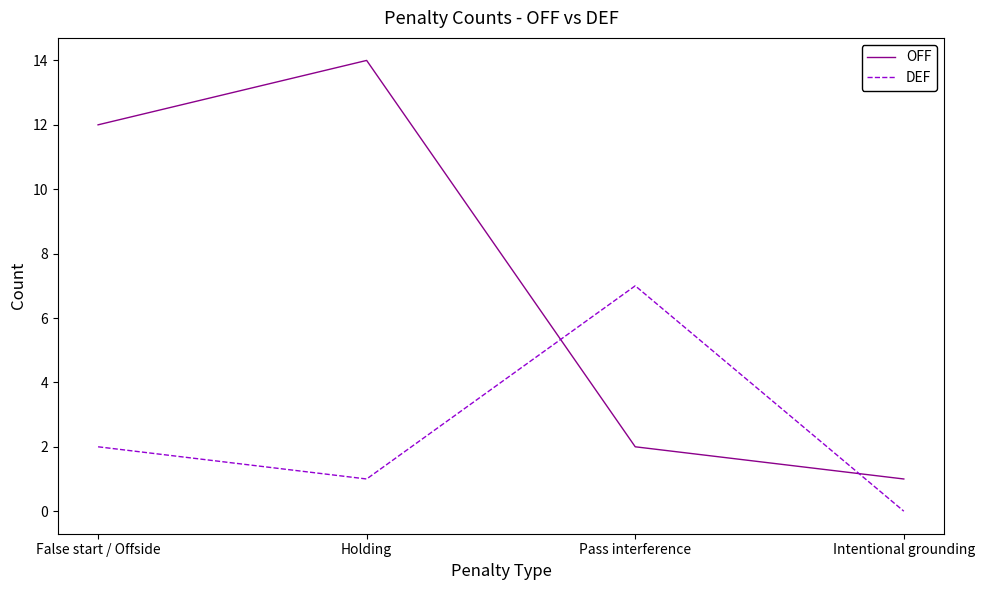

Reading left to right, list all the values displayed in this chart.

OFF: False start / Offside=12	Holding=14	Pass interference=2	Intentional grounding=1
DEF: False start / Offside=2	Holding=1	Pass interference=7	Intentional grounding=0